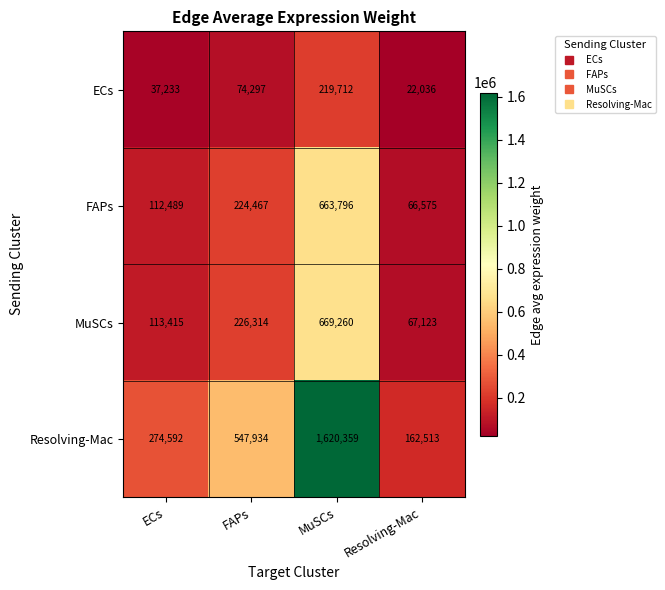

Reading left to right, what are all the values shown in this chart?

ECs: ECs=37233	FAPs=74297	MuSCs=219712	Resolving-Mac=22036
FAPs: ECs=112489	FAPs=224467	MuSCs=663796	Resolving-Mac=66575
MuSCs: ECs=113415	FAPs=226314	MuSCs=669260	Resolving-Mac=67123
Resolving-Mac: ECs=274592	FAPs=547934	MuSCs=1620359	Resolving-Mac=162513